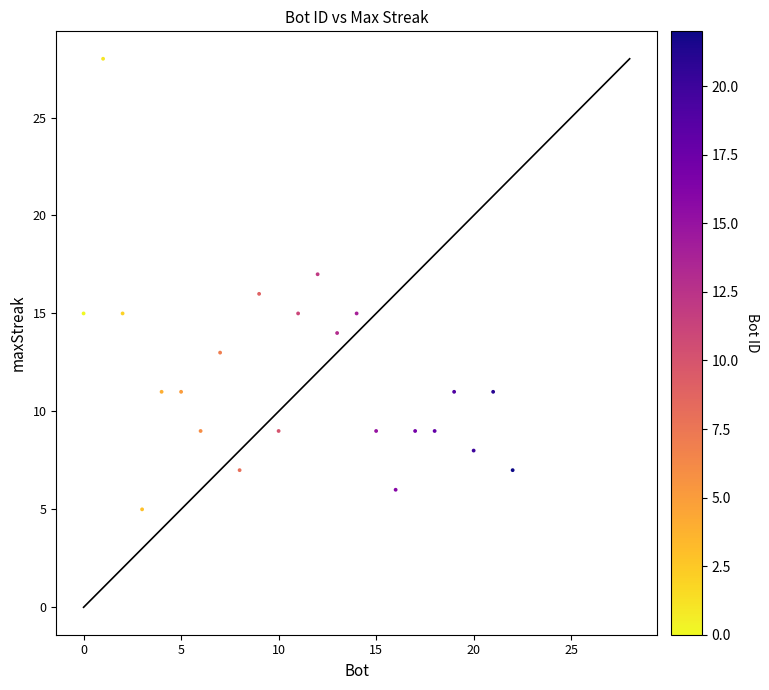

What is the range of Y values (max minus min)?

23